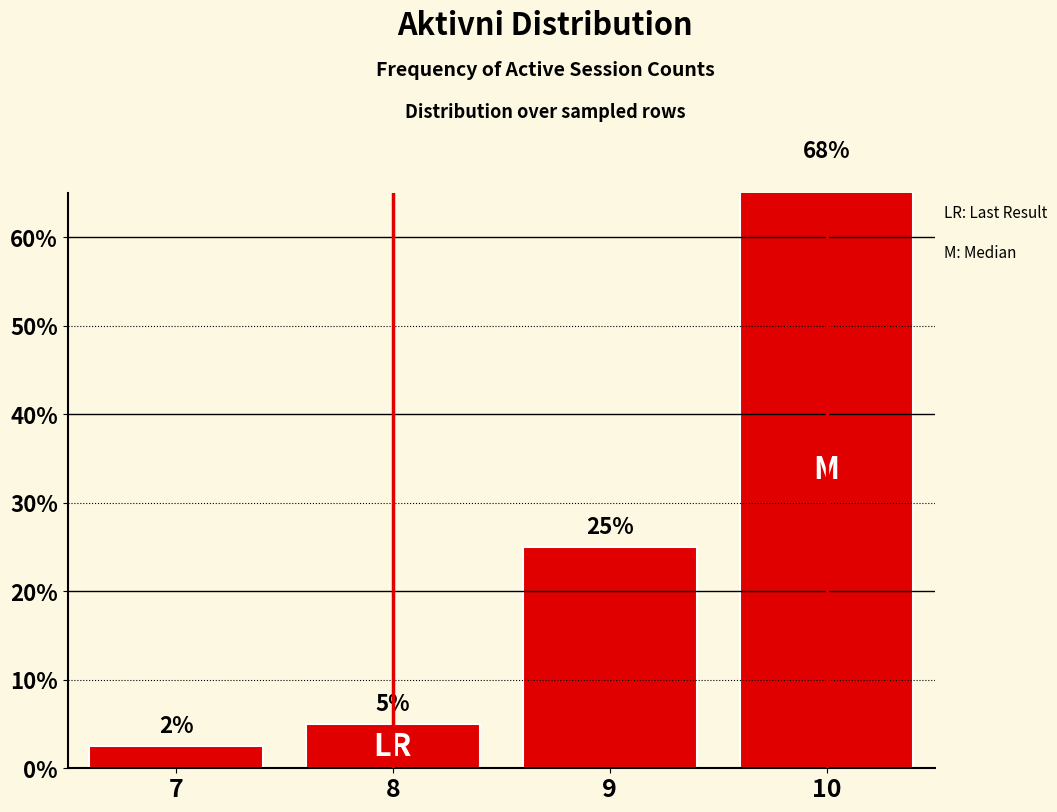

What is the value of the 4th bar from the left?

0.7